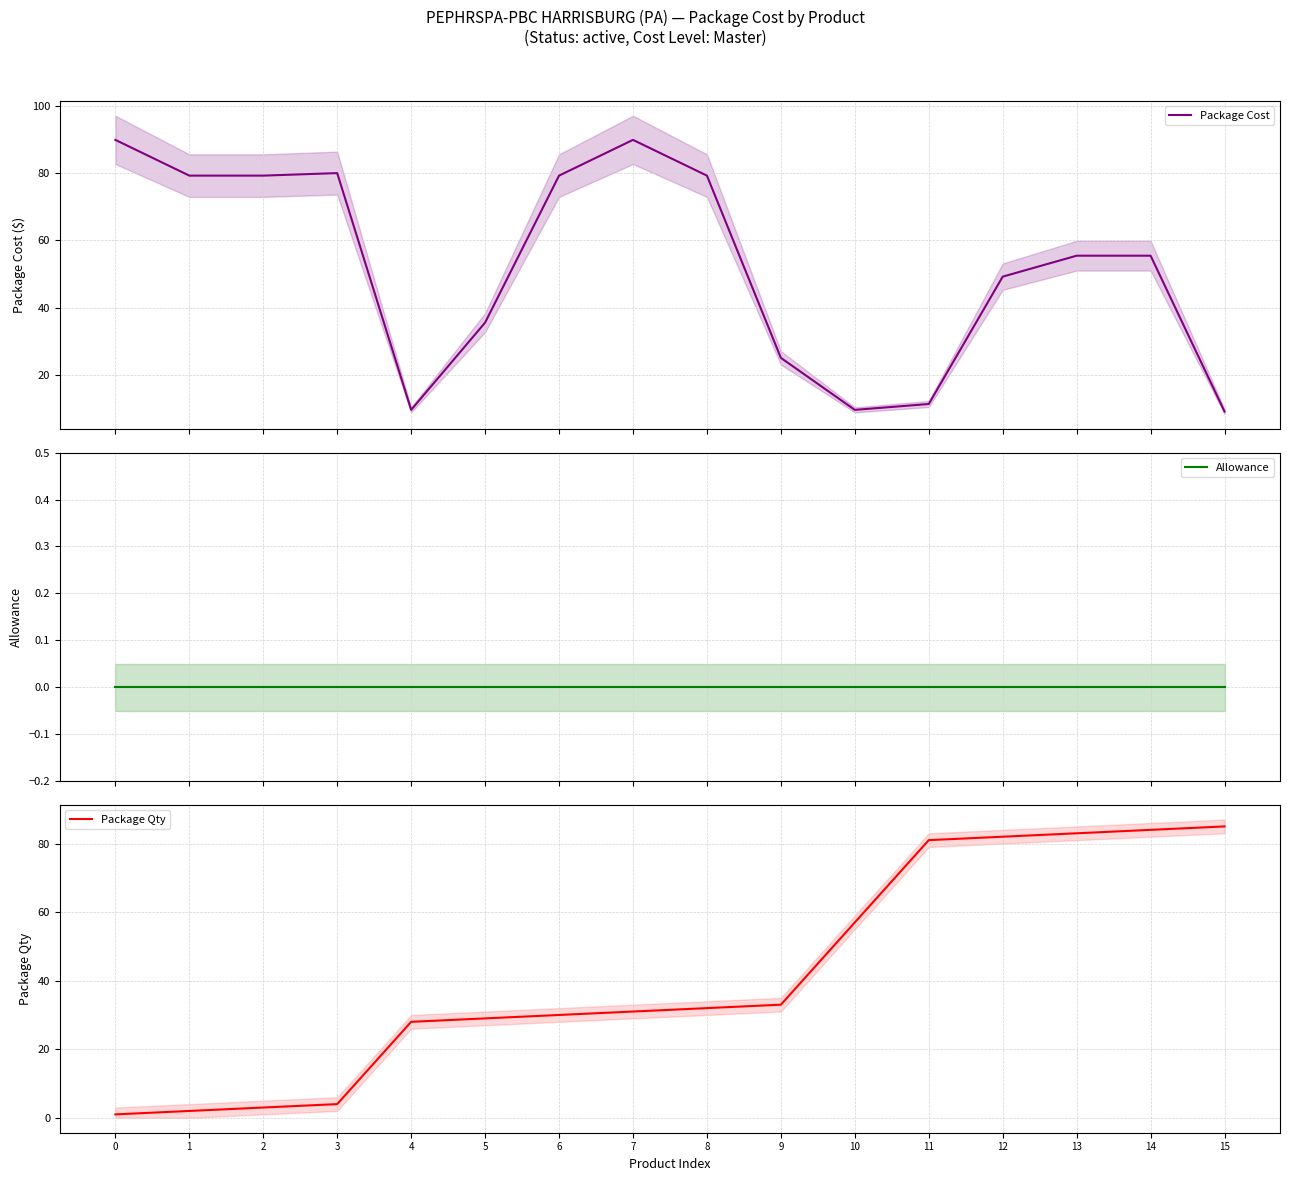

What is the minimum value for Package Cost?

9.0